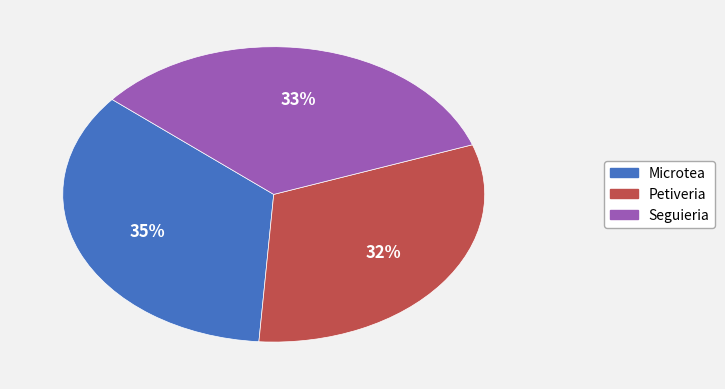

Combined, do Petiveria and Seguieria account for over 50%?

Yes